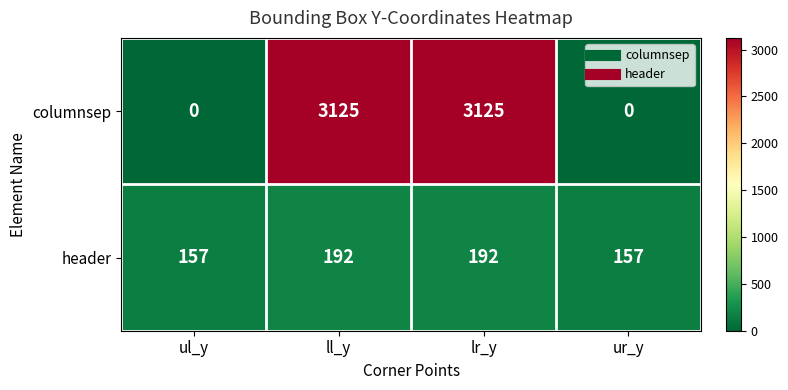

What is the approximate value of header at ur_y?

157